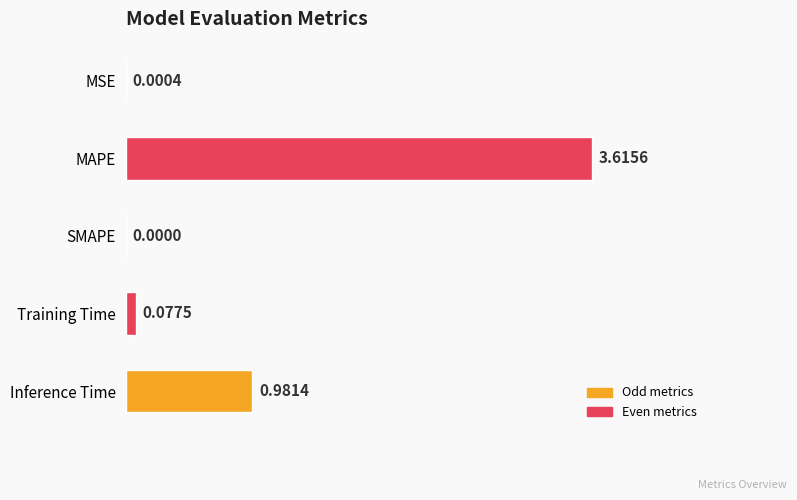

At which category does the chart reach its peak across all series?

MAPE